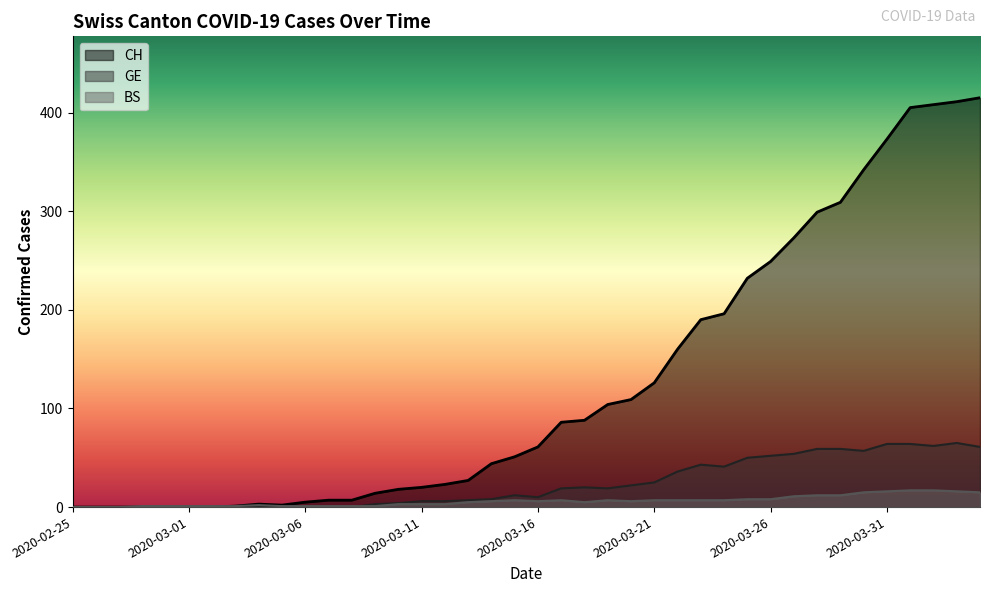

Where is GE nearest to the value 32?

2020-03-22